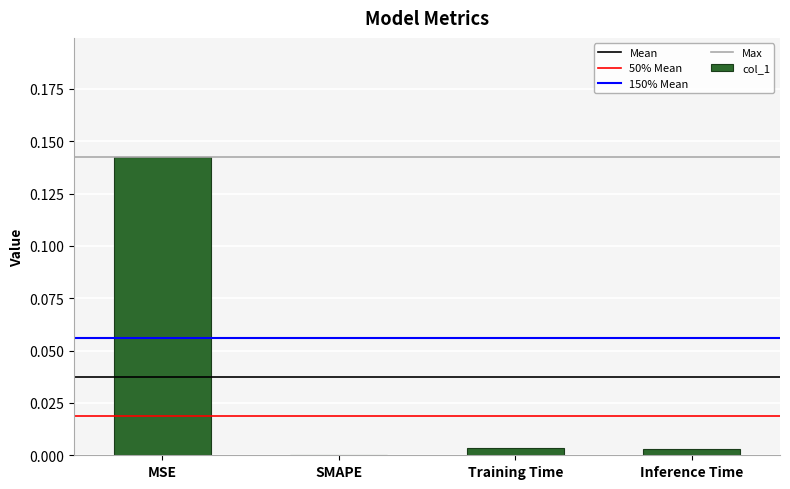

Count the number of data series in this chart.

1